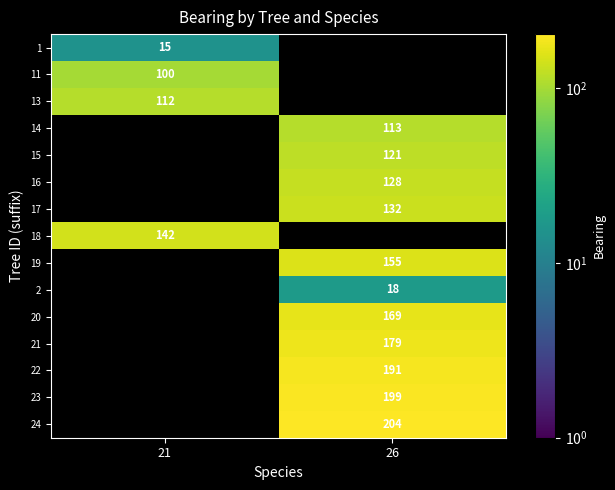

True or false: 2 has a value of 11 at 26.

False